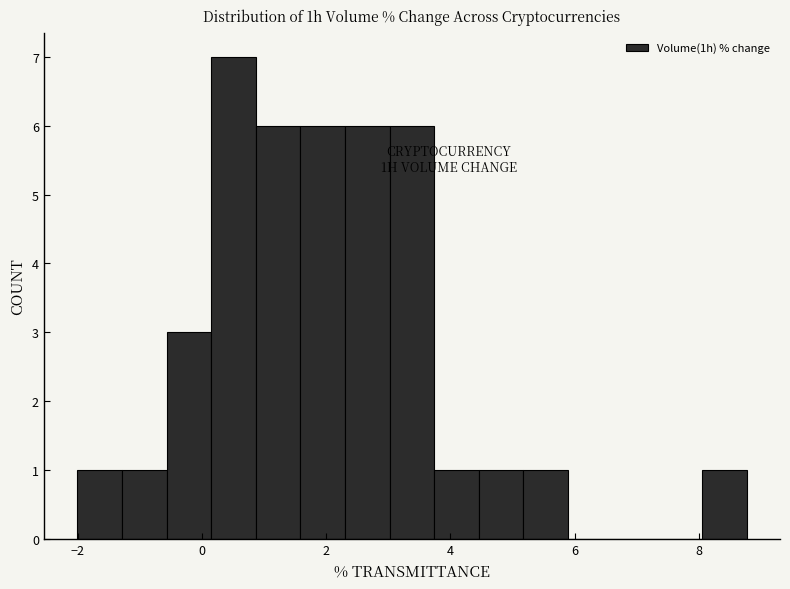

Around what value on the x-axis is the tallest bar? Give the approximate position of its centre, as read against the axis.

0.6